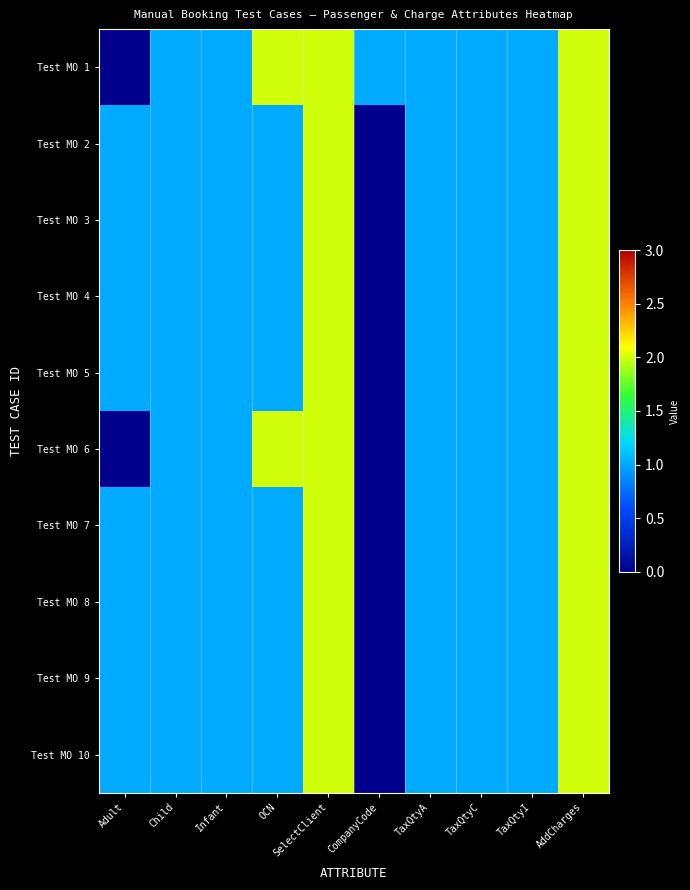

Reading left to right, transcribe all the data shown in this chart.

Test MO 1: Adult=0	Child=1	Infant=1	OCN=2	SelectClient=2	CompanyCode=1	TaxQtyA=1	TaxQtyC=1	TaxQtyI=1	AddCharges=2
Test MO 2: Adult=1	Child=1	Infant=1	OCN=1	SelectClient=2	CompanyCode=0	TaxQtyA=1	TaxQtyC=1	TaxQtyI=1	AddCharges=2
Test MO 3: Adult=1	Child=1	Infant=1	OCN=1	SelectClient=2	CompanyCode=0	TaxQtyA=1	TaxQtyC=1	TaxQtyI=1	AddCharges=2
Test MO 4: Adult=1	Child=1	Infant=1	OCN=1	SelectClient=2	CompanyCode=0	TaxQtyA=1	TaxQtyC=1	TaxQtyI=1	AddCharges=2
Test MO 5: Adult=1	Child=1	Infant=1	OCN=1	SelectClient=2	CompanyCode=0	TaxQtyA=1	TaxQtyC=1	TaxQtyI=1	AddCharges=2
Test MO 6: Adult=0	Child=1	Infant=1	OCN=2	SelectClient=2	CompanyCode=0	TaxQtyA=1	TaxQtyC=1	TaxQtyI=1	AddCharges=2
Test MO 7: Adult=1	Child=1	Infant=1	OCN=1	SelectClient=2	CompanyCode=0	TaxQtyA=1	TaxQtyC=1	TaxQtyI=1	AddCharges=2
Test MO 8: Adult=1	Child=1	Infant=1	OCN=1	SelectClient=2	CompanyCode=0	TaxQtyA=1	TaxQtyC=1	TaxQtyI=1	AddCharges=2
Test MO 9: Adult=1	Child=1	Infant=1	OCN=1	SelectClient=2	CompanyCode=0	TaxQtyA=1	TaxQtyC=1	TaxQtyI=1	AddCharges=2
Test MO 10: Adult=1	Child=1	Infant=1	OCN=1	SelectClient=2	CompanyCode=0	TaxQtyA=1	TaxQtyC=1	TaxQtyI=1	AddCharges=2